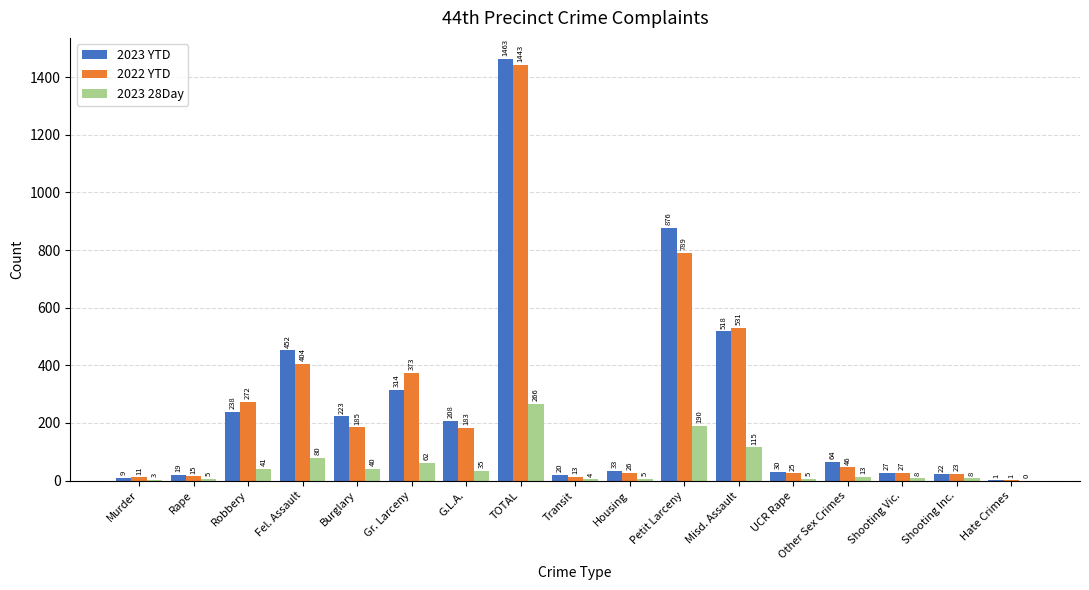

The value of 2023 YTD at Murder is 9. True or false?

True